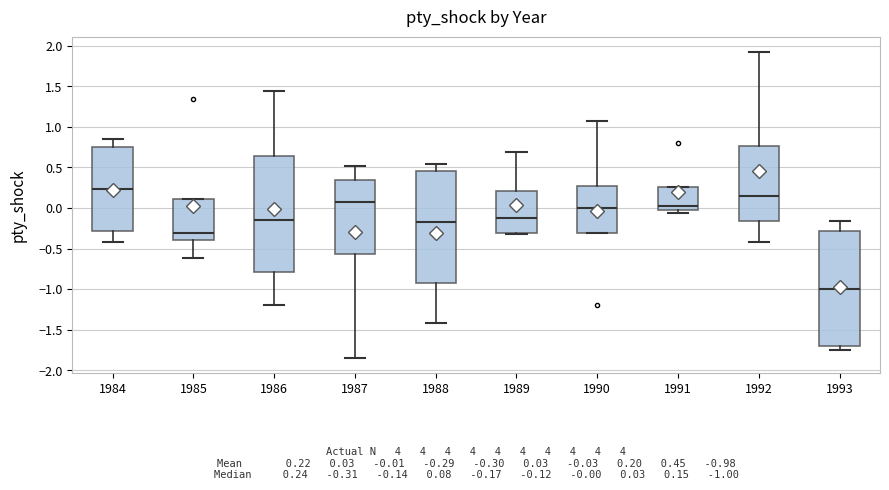

Which box's median line is the highest?

1984